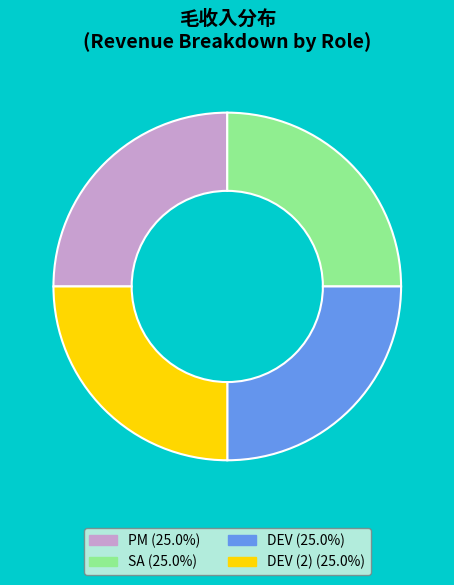

Approximately how many times larger is the value at PM (25.0%) compared to DEV (2) (25.0%)?

1.0